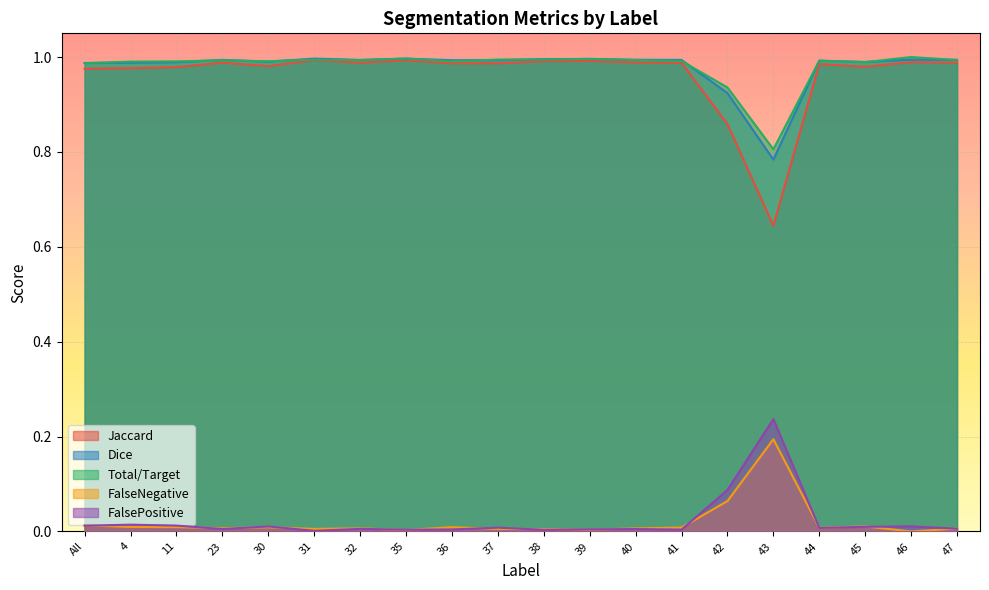

Is the value of Total/Target at All greater than the value of FalseNegative at 39?

Yes